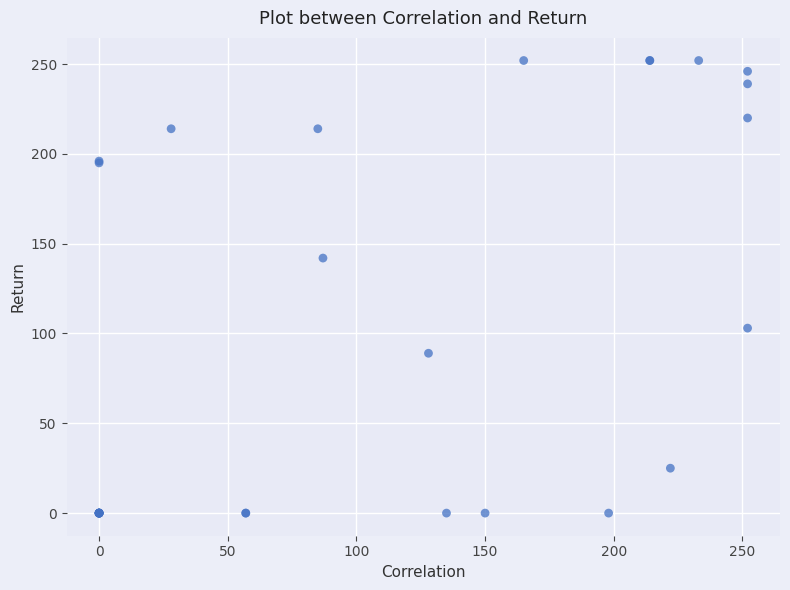

What Y value in the scatter plot is closest to 126?

142